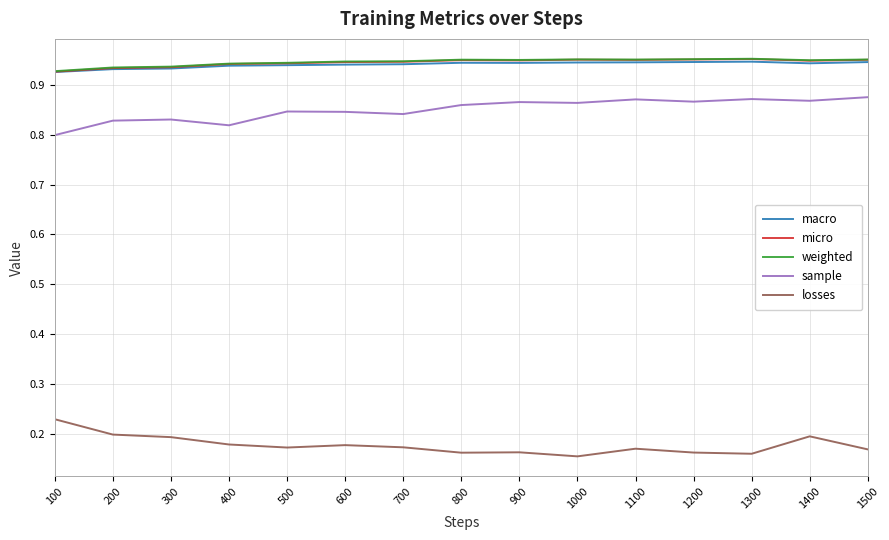

Which category has the lowest value in the sample series?

100